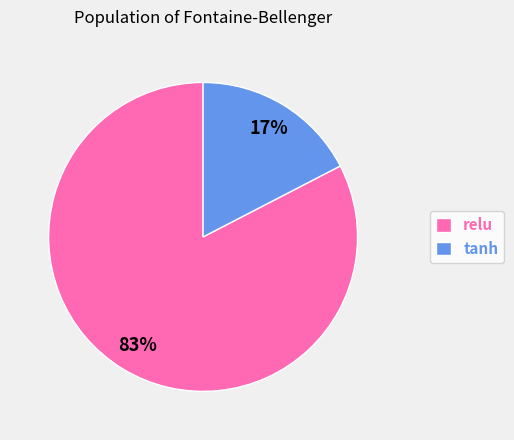

To the nearest percent, what is the average slice percentage?

50%